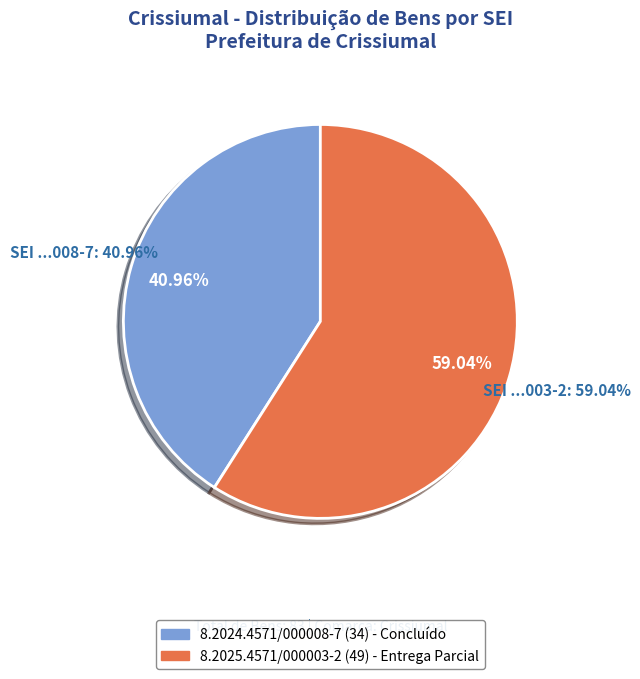

Approximately how many times larger is the value at 8.2024.4571/000008-7 compared to 8.2025.4571/000003-2?

0.7